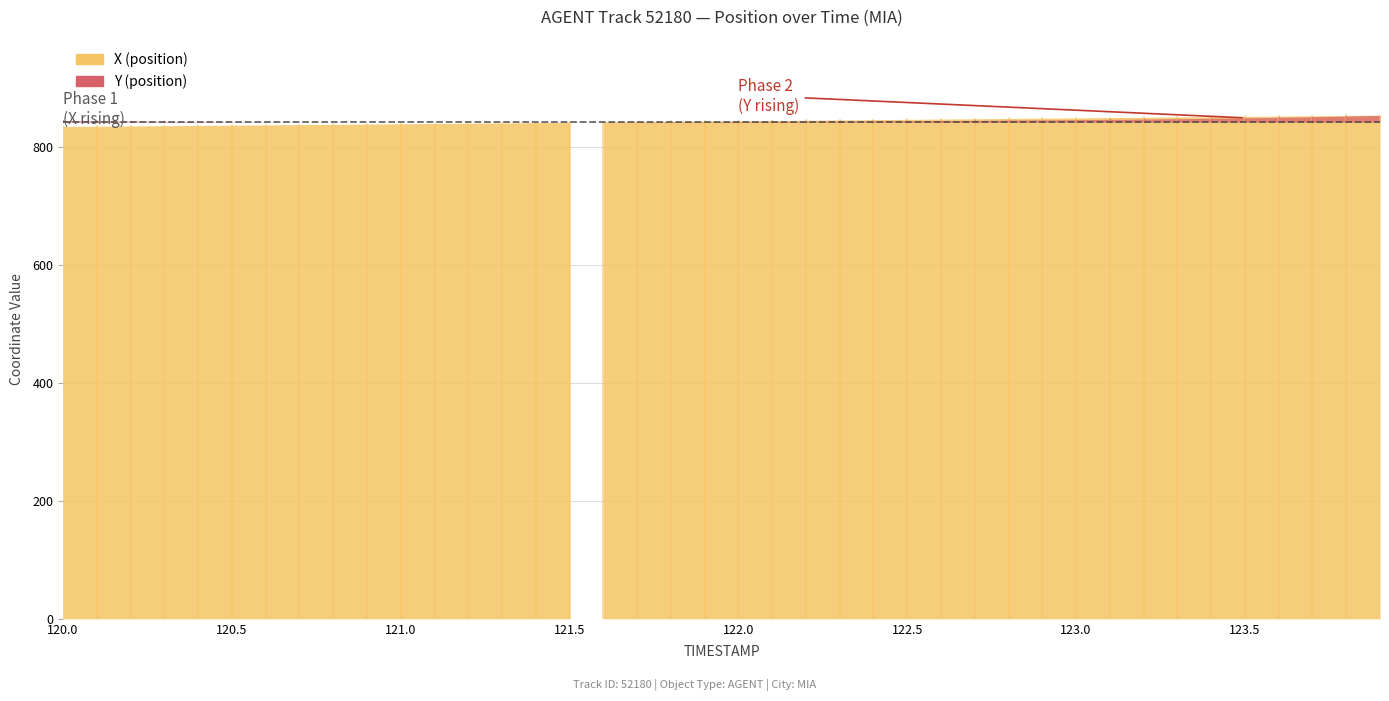

Rank the categories by Y value from lowest to highest.

120.9, 121.0, 121.1, 121.2, 120.8, 121.3, 120.7, 121.4, 121.5, 120.6, 121.6, 120.5, 121.7, 121.8, 120.4, 121.9, 122.0, 120.3, 122.1, 122.2, 120.2, 122.3, 122.4, 120.1, 122.5, 122.6, 120.0, 122.7, 122.8, 122.9, 123.0, 123.1, 123.2, 123.3, 123.4, 123.5, 123.6, 123.7, 123.8, 123.9